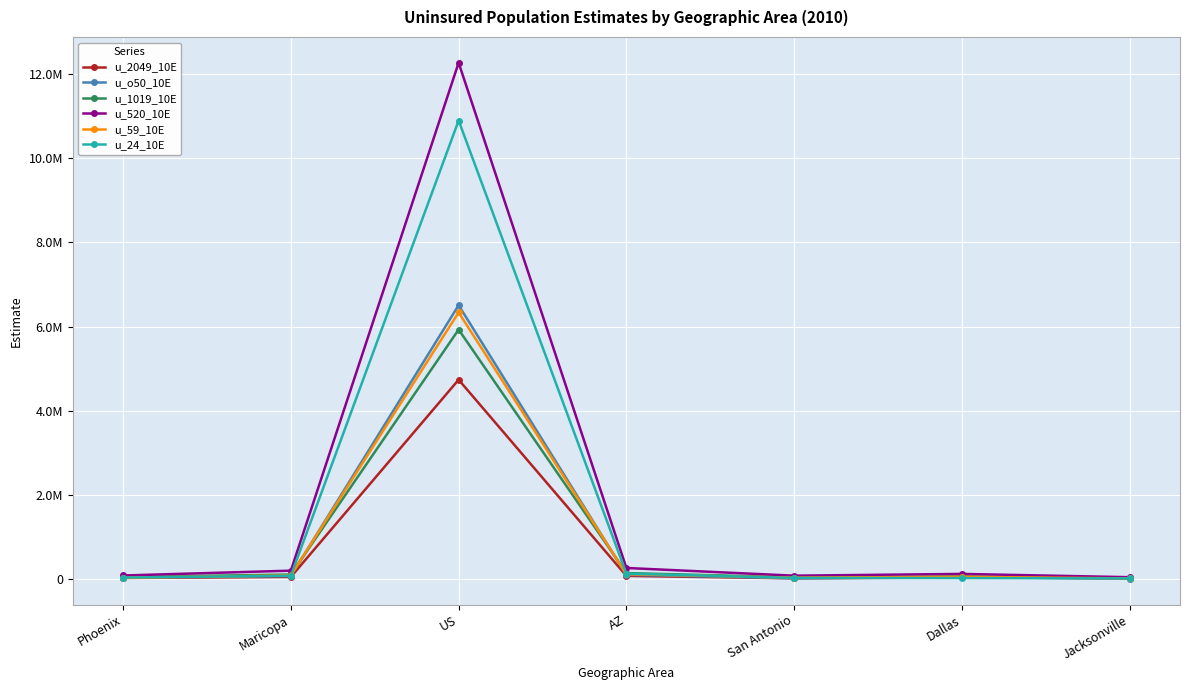

What are all the series names shown in the legend?

u_2049_10E, u_o50_10E, u_1019_10E, u_520_10E, u_59_10E, u_24_10E